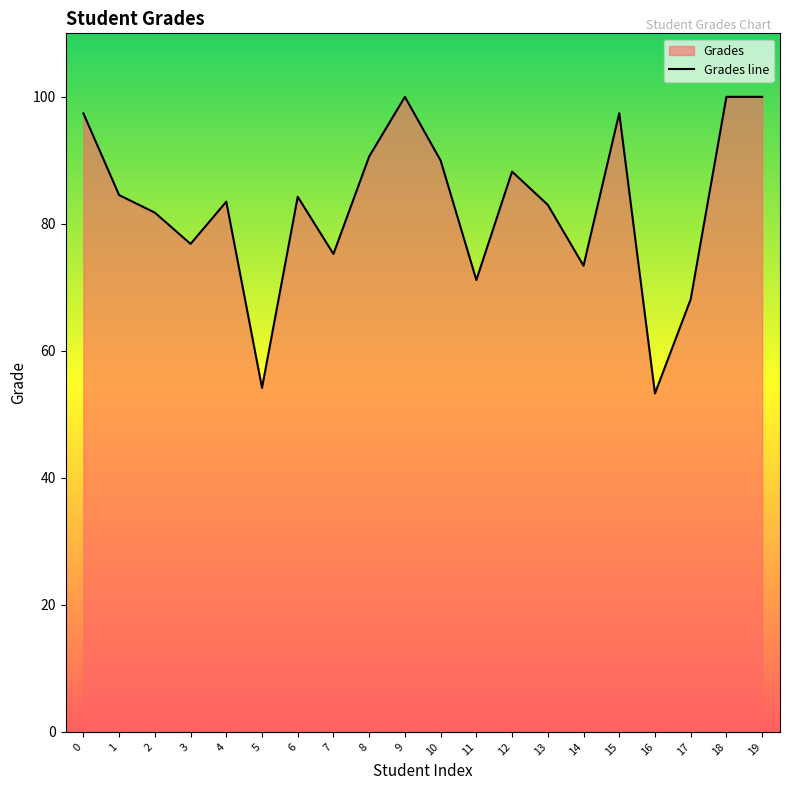

What is the value of the 9th point from the left?

90.6